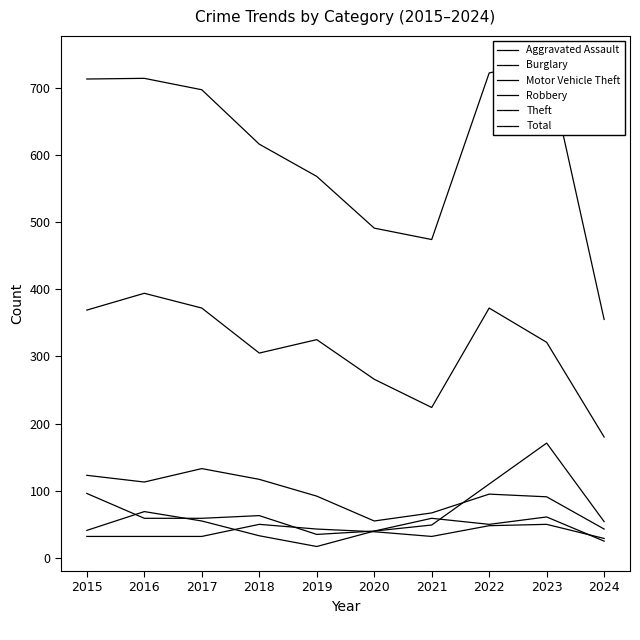

In Motor Vehicle Theft, how many points are higher than both neighbors (excluding endpoints)?

2